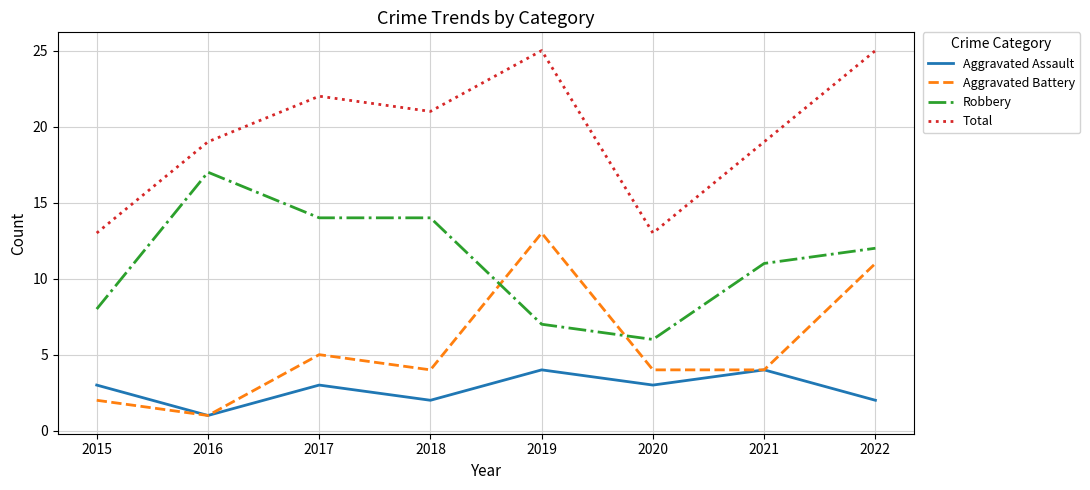

At which category is the sum across all series the highest?

2022